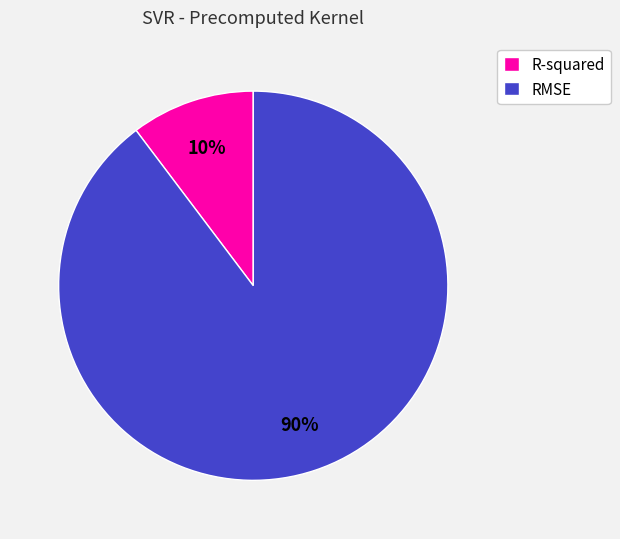

Which category has the biggest portion of the pie?

RMSE